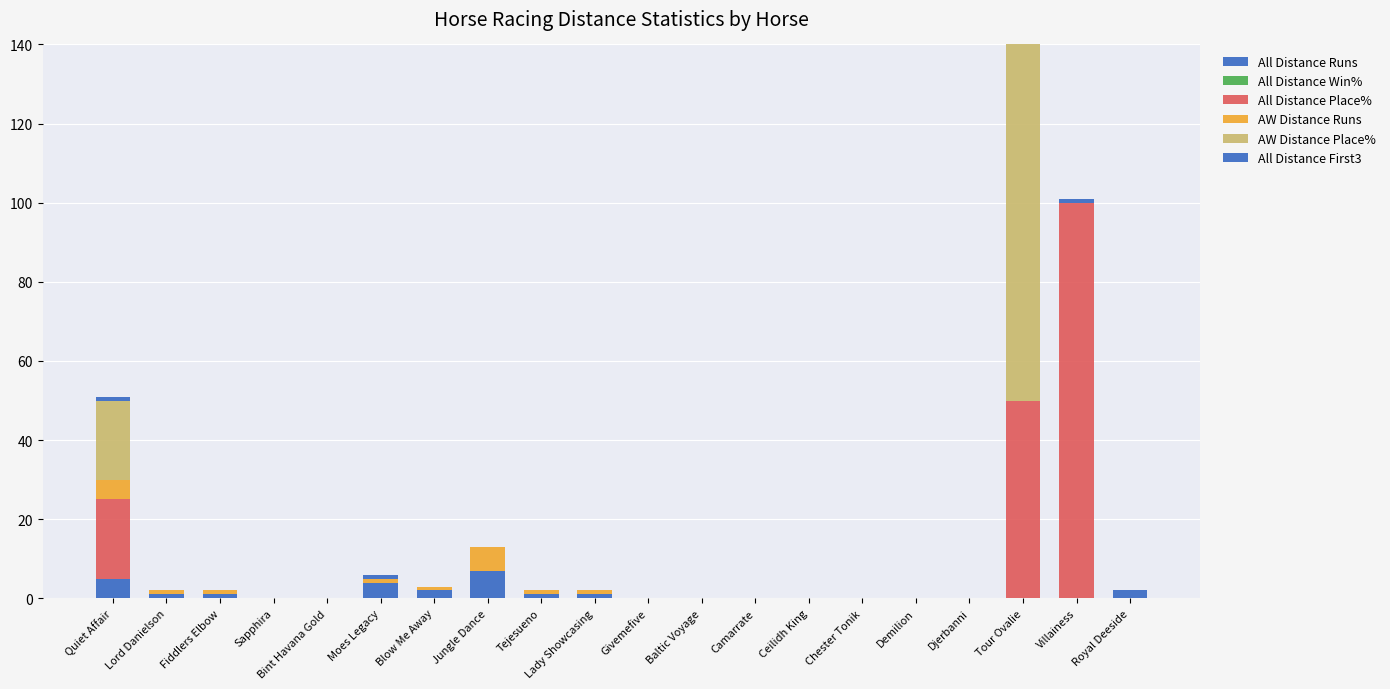

Which series changed the most between Sapphira and Djerbanni?

All Distance Runs